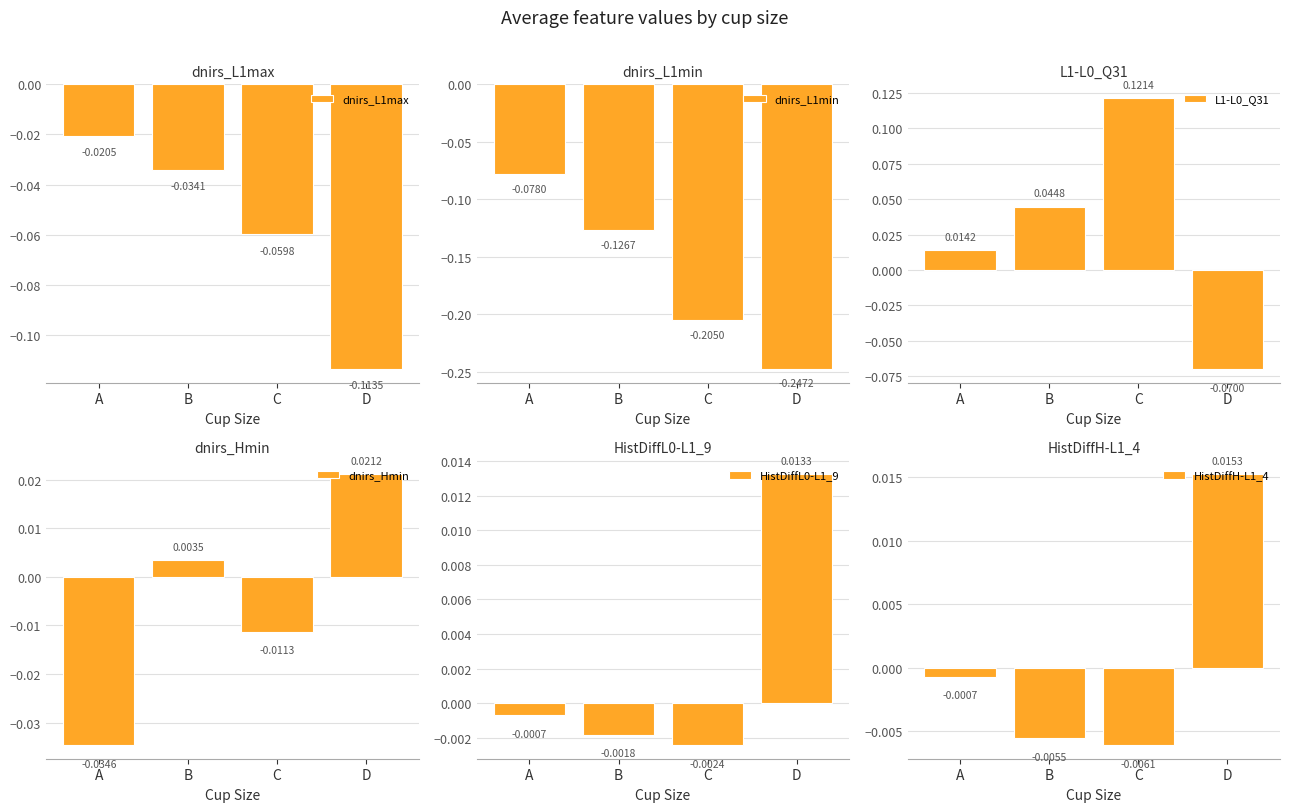

Reading right to left, list all the values displayed in this chart.

dnirs_L1max: -0.1	-0.1	-0.0	-0.0
dnirs_L1min: -0.2	-0.2	-0.1	-0.1
L1-L0_Q31: -0.1	0.1	0.0	0.0
dnirs_Hmin: 0.0	-0.0	0.0	-0.0
HistDiffL0-L1_9: 0.0	-0.0	-0.0	-0.0
HistDiffH-L1_4: 0.0	-0.0	-0.0	-0.0